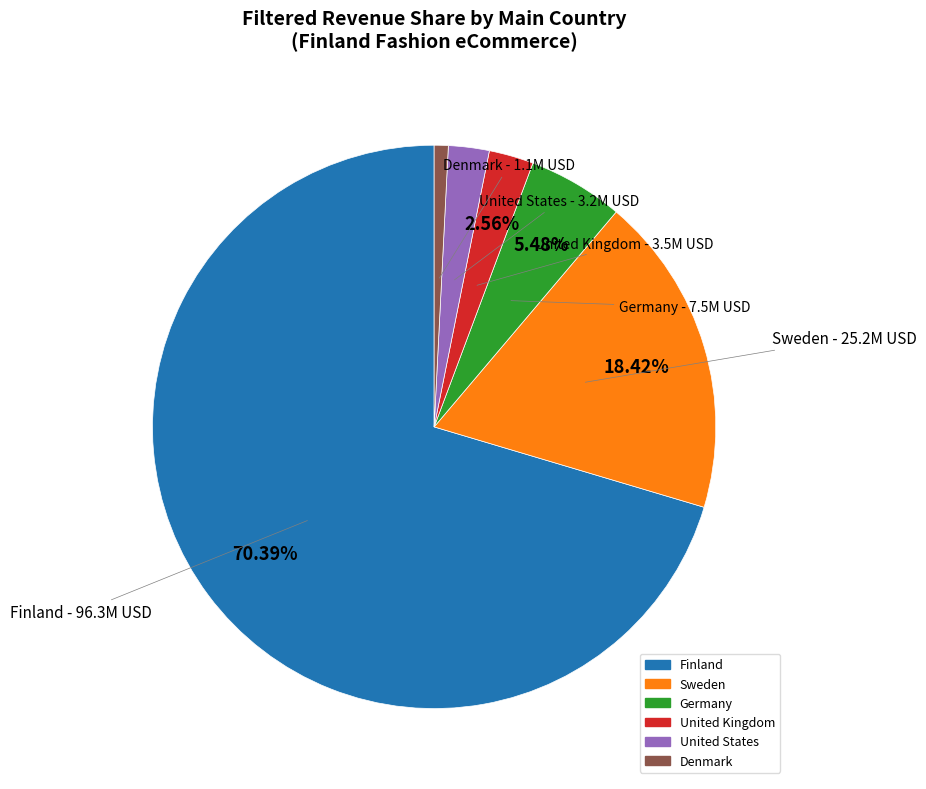

How many slices are in this pie chart?

6